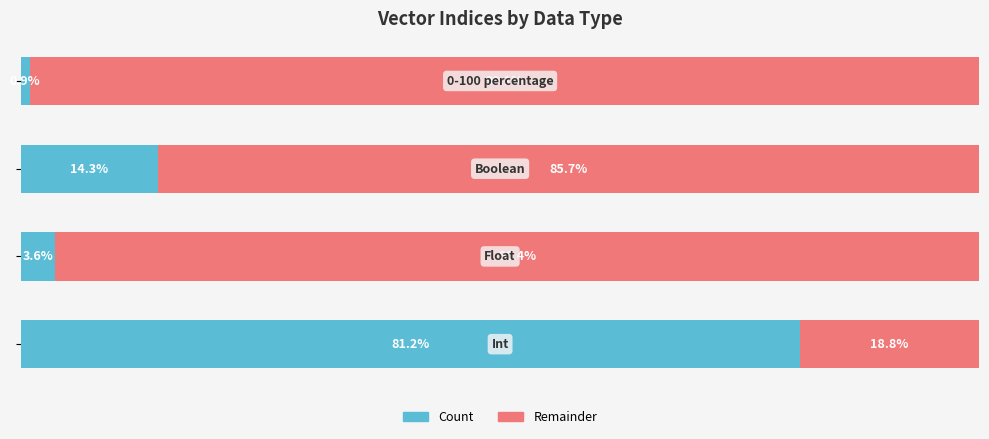

What are all the series names shown in the legend?

Count, Remainder